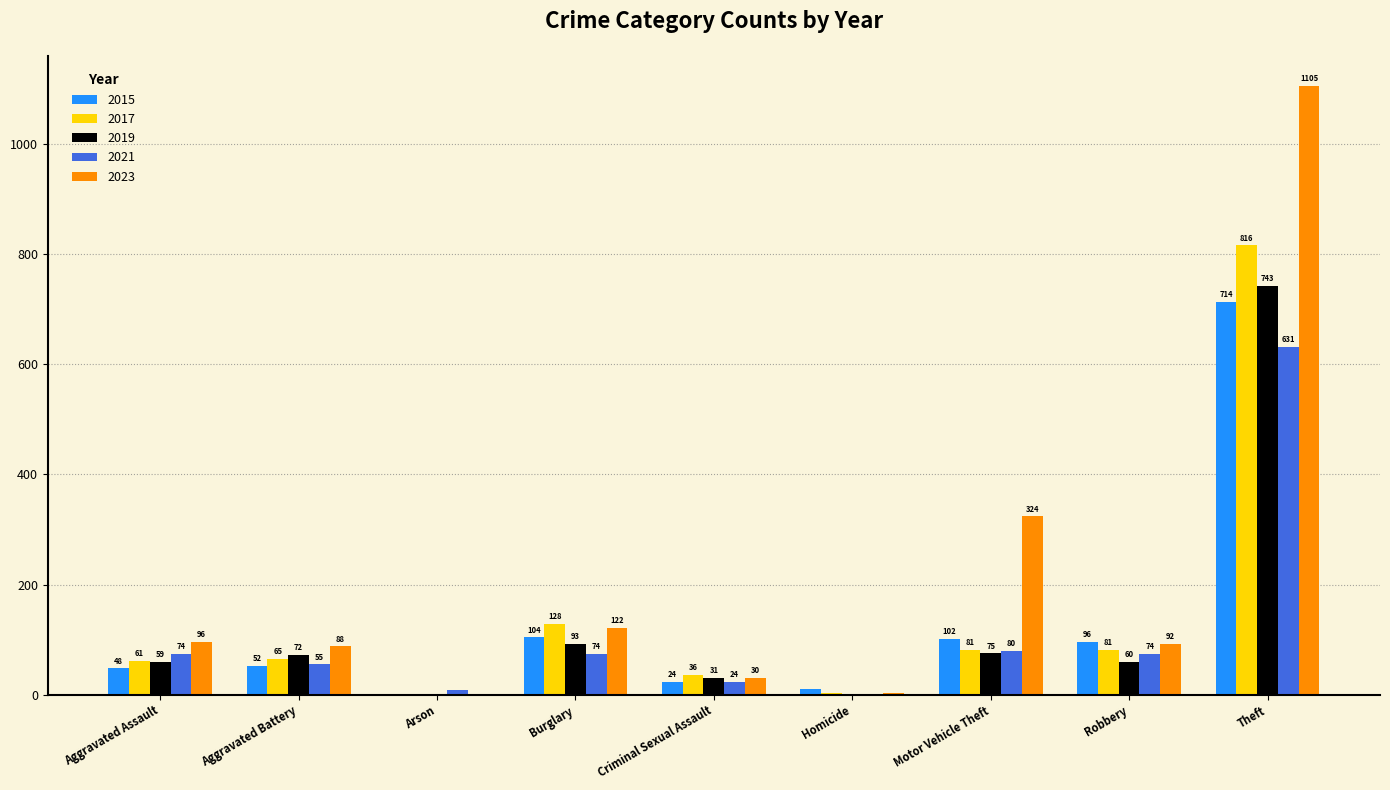

What is the sum of all 2017 values?

1272